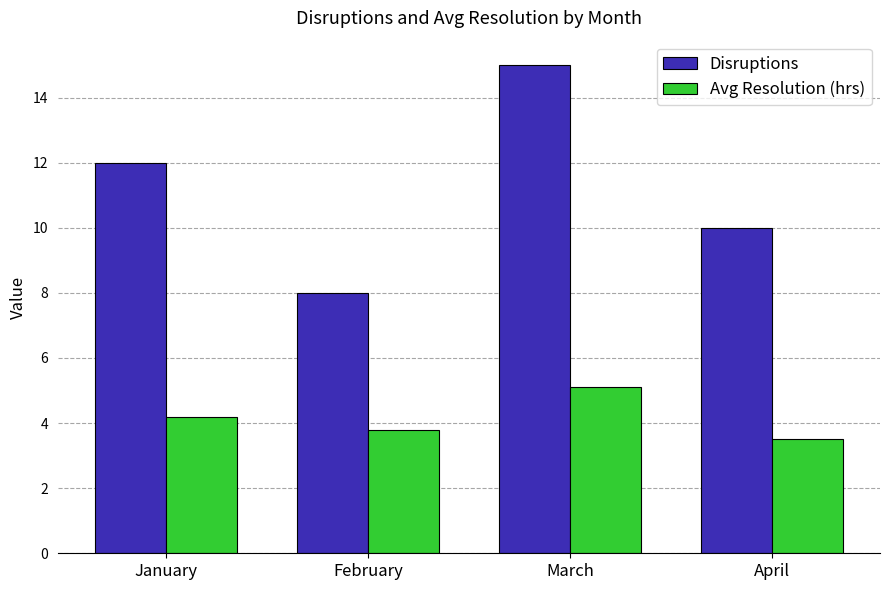

What is the spread (max minus min) of values at January?

7.8